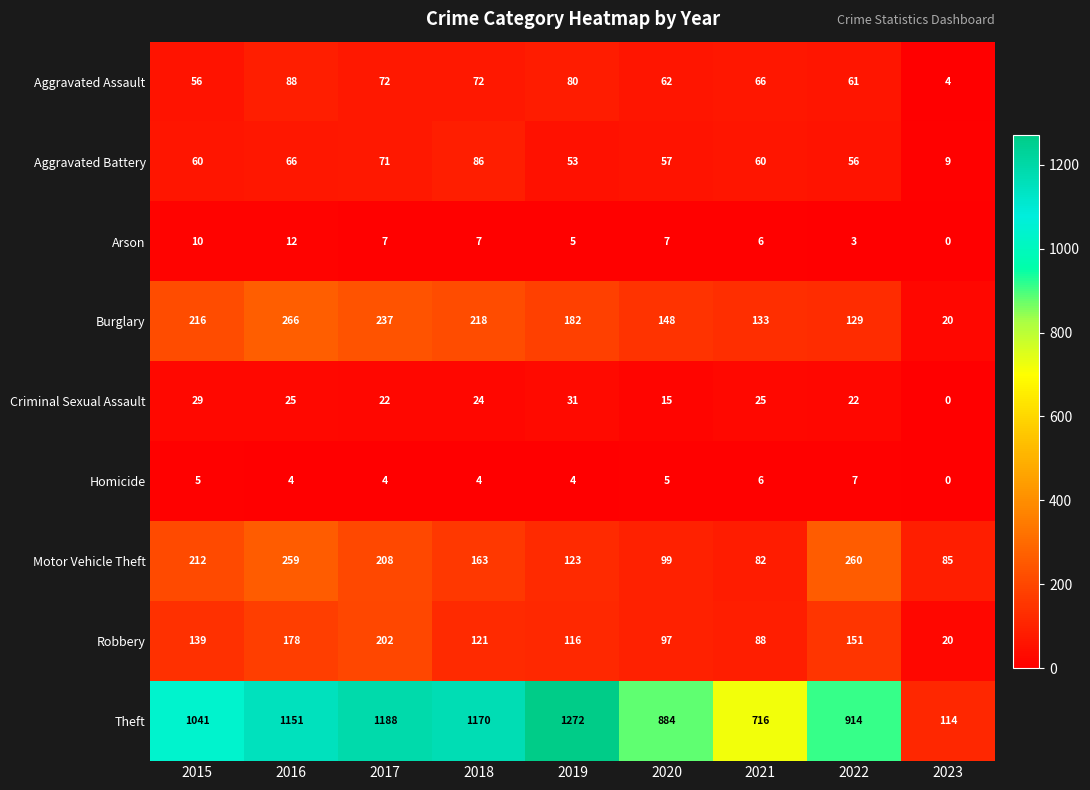

How many data points does each series have?

9